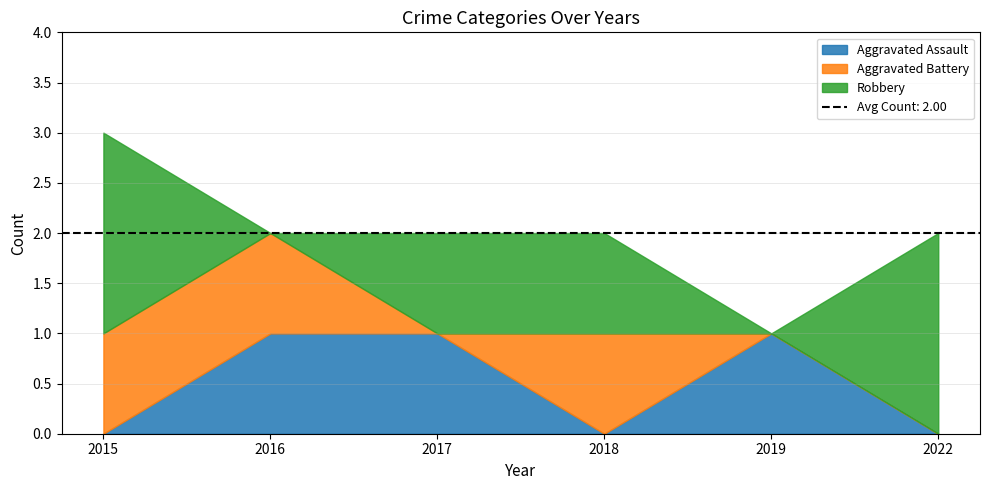

The value of Aggravated Assault at 2022 is 0. True or false?

False